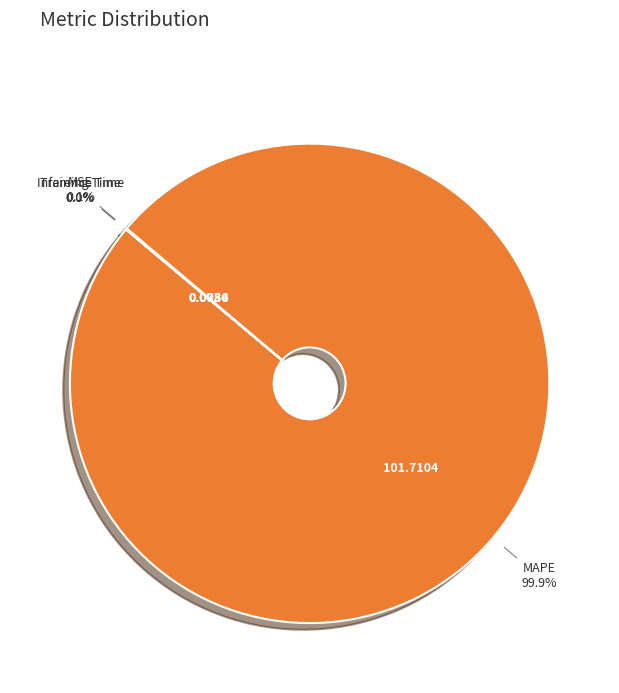

Does any single category account for the majority?

Yes